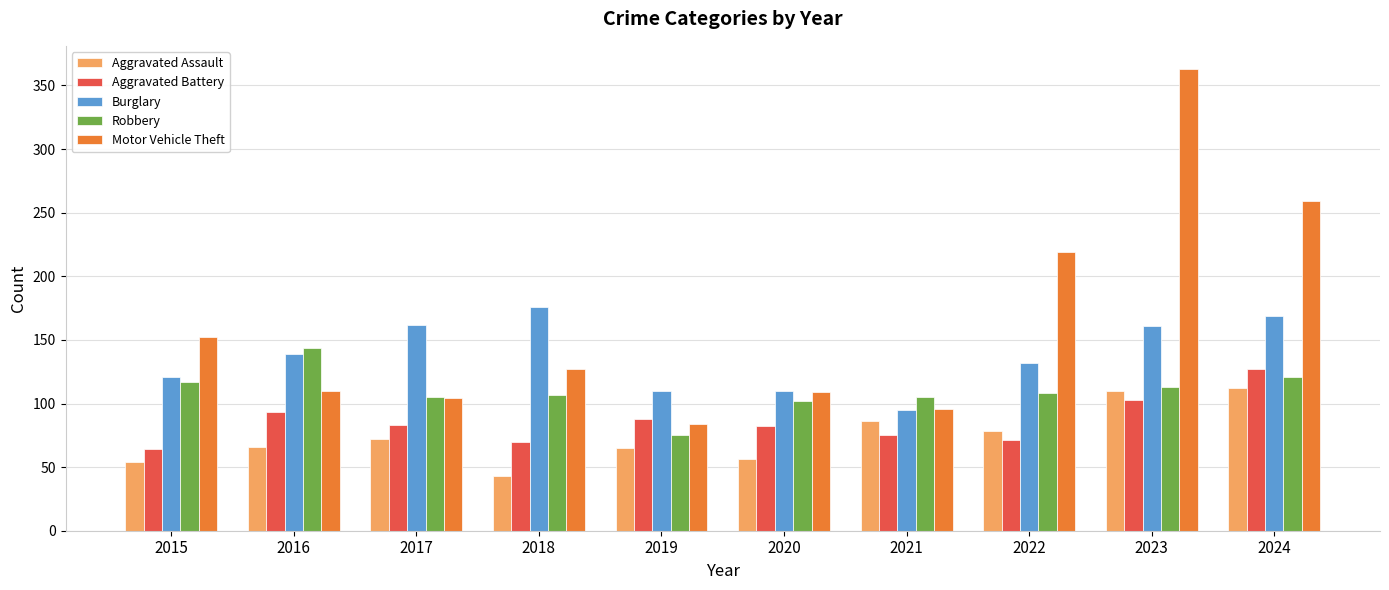

Does the chart contain any negative values?

No